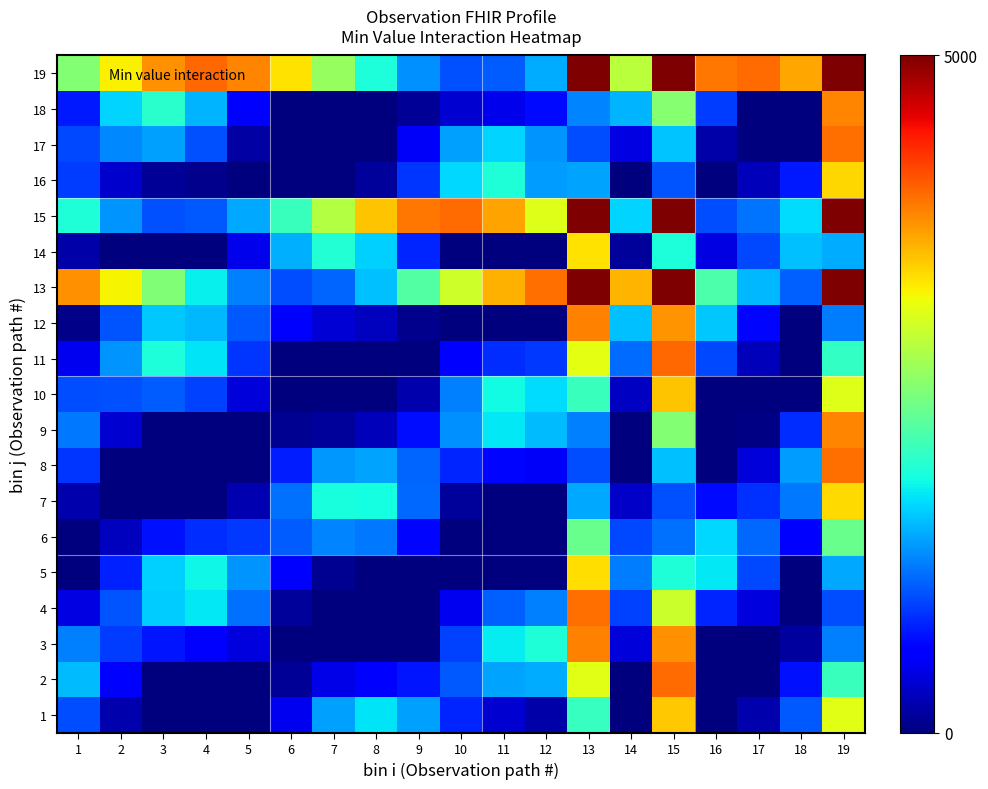

Reading right to left, list all the values displayed in this chart.

1: 19=3118.2	18=1062.3	17=195.5	16=-292.0	15=3485.5	14=-44.8	13=2080.9	12=190.7	11=359.9	10=817.2	9=1423.4	8=1748.5	7=1422.6	6=500.7	5=-502.3	4=-968.8	3=-640.1	2=205.5	1=1000.0
2: 19=2092.4	18=705.7	17=-300.6	16=-948.7	15=3982.3	14=-10.1	13=3107.3	12=1472.6	11=1428.0	10=1058.0	9=732.2	8=585.0	7=449.6	6=116.9	5=-355.7	4=-610.1	3=-290.5	2=587.4	1=1553.5
3: 19=1258.3	18=139.8	17=-168.4	16=-431.2	15=3781.9	14=399.6	13=3848.1	12=1949.9	11=1793.5	10=944.7	9=-60.7	8=-631.0	7=-546.6	6=-55.1	5=415.4	4=641.8	3=737.8	2=937.0	1=1265.8
4: 19=1008.2	18=-234.0	17=415.9	16=813.3	15=2978.6	14=947.0	13=3954.8	12=1256.1	11=1111.5	10=494.5	9=-361.0	8=-917.0	7=-738.9	6=131.7	5=1172.5	4=1763.4	3=1639.3	2=1036.4	1=432.4
5: 19=1459.7	18=-85.4	17=983.5	16=1767.1	15=1950.3	14=1234.0	13=3377.4	12=-21.0	11=-107.1	10=-20.1	9=-10.1	8=-62.4	7=80.5	6=609.1	5=1359.3	4=1850.8	3=1655.5	2=783.0	1=-269.3
6: 19=2400.5	18=550.7	17=1152.0	16=1681.6	15=1180.5	14=987.9	13=2387.3	12=-842.0	11=-877.3	10=-215.0	9=658.2	8=1217.4	7=1285.5	6=1078.0	5=907.6	4=854.6	3=719.2	2=292.3	1=-335.7
7: 19=3388.1	18=1229.7	17=871.6	16=668.7	15=1031.2	14=318.9	13=1450.2	12=-569.6	11=-543.5	10=120.2	9=1133.0	8=1885.8	7=1895.8	6=1177.7	5=221.6	4=-398.1	3=-444.3	2=-119.2	1=207.3
8: 19=3958.0	18=1399.9	17=391.3	16=-427.4	15=1572.8	14=-293.5	13=1006.8	12=534.6	11=657.9	10=804.5	9=1117.7	8=1431.6	7=1381.1	6=764.2	5=-185.6	4=-897.1	3=-881.4	2=-123.4	1=893.8
9: 19=3842.2	18=854.5	17=36.6	16=-740.3	15=2550.4	14=-338.5	13=1265.8	12=1559.0	11=1762.2	10=1336.3	9=696.6	8=261.3	7=125.8	6=82.1	5=-74.2	4=-270.6	3=-199.0	2=356.0	1=1220.9
10: 19=3095.1	18=-39.7	17=-1.9	16=-71.2	15=3504.4	14=295.5	13=2105.2	12=1701.5	11=1857.6	10=1257.5	9=204.7	8=-666.6	7=-857.4	6=-357.4	5=403.0	4=938.7	3=1080.7	2=1018.5	1=1014.3
11: 19=2068.1	18=-578.1	17=258.8	16=995.6	15=3985.9	14=1165.6	13=3130.3	12=901.6	11=845.2	10=551.8	9=-41.4	8=-633.7	7=-751.6	6=-159.3	5=879.9	4=1747.4	3=1920.5	2=1356.8	1=492.6
12: 19=1244.3	18=-276.8	17=649.5	16=1606.8	15=3768.6	14=1575.3	13=3858.9	12=-157.7	11=-461.6	10=-273.5	9=68.5	8=279.5	7=379.2	6=599.6	5=1058.2	4=1538.3	3=1616.7	2=1046.4	1=44.7
13: 19=5000.0	18=1106.3	17=1542.8	16=2213.7	15=5000.0	14=3584.3	13=5000.0	12=3958.0	11=3610.6	10=2991.2	9=2251.6	8=1572.8	7=1121.0	6=1006.8	5=1258.3	4=1813.7	3=2537.2	2=3251.5	1=3781.9
14: 19=1478.0	18=1574.6	17=989.2	16=446.1	15=1926.9	14=135.7	13=3356.8	12=-213.7	11=-317.1	10=16.8	9=804.6	8=1642.0	7=1964.2	6=1493.1	5=486.9	4=-436.4	3=-759.5	2=-426.2	1=191.7
15: 19=5000.0	18=1716.5	17=1199.2	16=1000.3	15=5000.0	14=1662.9	13=5000.0	12=3095.1	11=3682.4	10=3980.2	9=3915.5	8=3504.4	7=2847.3	6=2105.2	5=1459.7	4=1069.0	3=1028.6	2=1348.5	1=1950.3
16: 19=3408.3	18=759.4	17=269.6	16=-400.4	15=1036.6	14=-532.0	13=1432.3	12=1401.9	11=1933.6	10=1682.0	9=896.6	8=124.5	7=-231.4	6=-175.7	5=-0.2	4=68.2	3=99.2	2=348.6	1=923.9
17: 19=3963.7	18=-378.2	17=-79.1	16=184.6	15=1592.8	14=437.5	13=1004.6	12=1352.5	11=1678.1	10=1407.7	9=537.8	8=-466.3	7=-980.9	6=-693.2	5=167.5	4=1028.0	3=1422.2	2=1306.1	1=986.8
18: 19=3830.7	18=-850.1	17=-57.3	16=933.9	15=2575.6	14=1515.1	13=1280.3	12=681.7	11=478.4	10=365.9	9=115.9	8=-282.5	7=-528.4	6=-263.2	5=553.6	4=1507.8	3=1993.7	2=1675.9	1=759.2
19: 19=5000.0	18=3666.7	17=3975.9	16=3923.7	15=5000.0	14=2871.8	13=5000.0	12=1478.0	11=1076.7	10=1023.9	9=1332.5	8=1926.9	7=2661.6	6=3356.8	5=3842.2	4=3999.0	3=3788.7	2=3263.0	1=2550.4